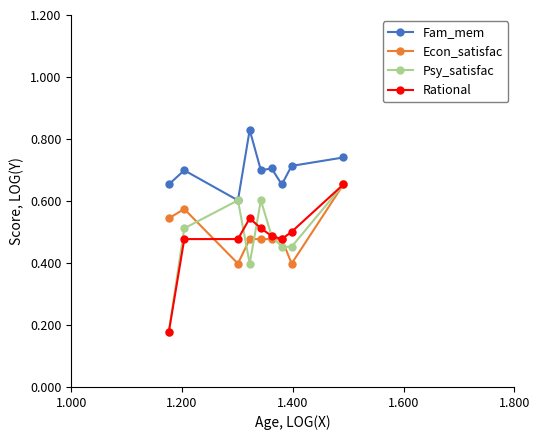

True or false: Rational and Fam_mem intersect in this chart.

False